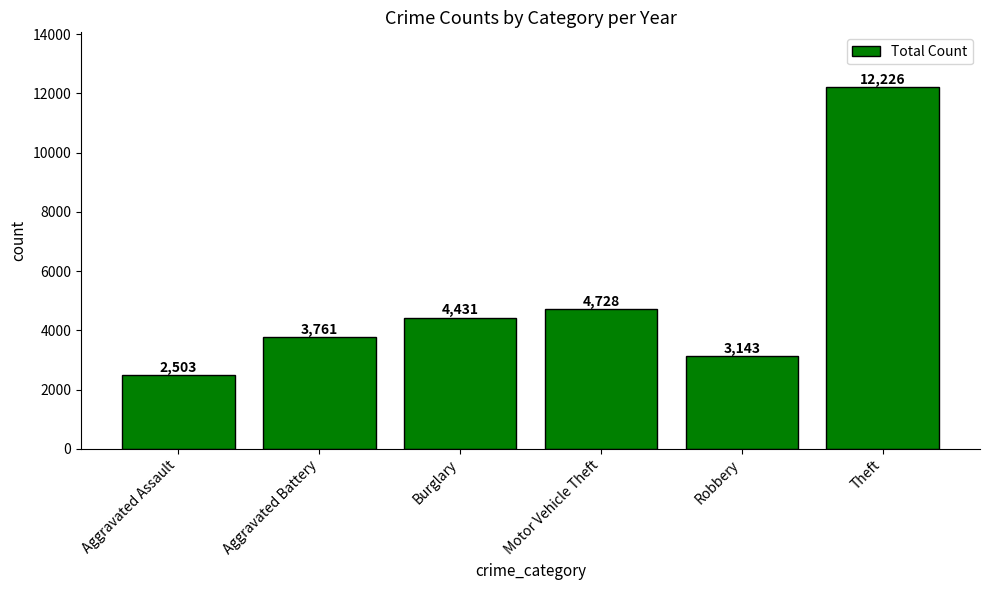

At which label is the value closest to 7364?

Motor Vehicle Theft